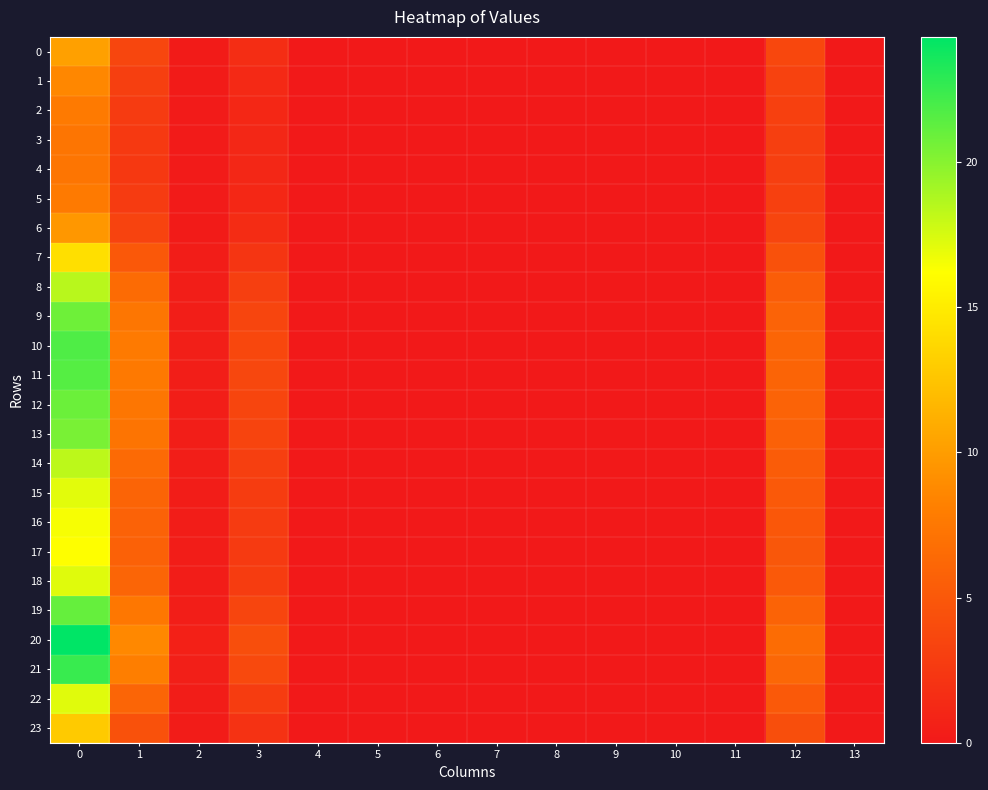

Count the number of data series in this chart.

24